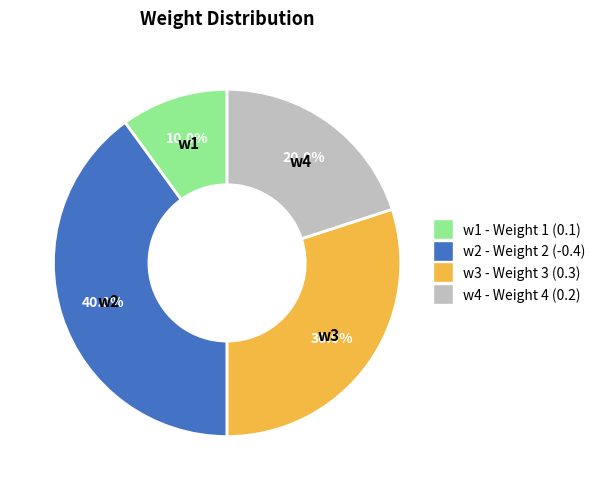

Which has a higher value, w3 or w2?

w2